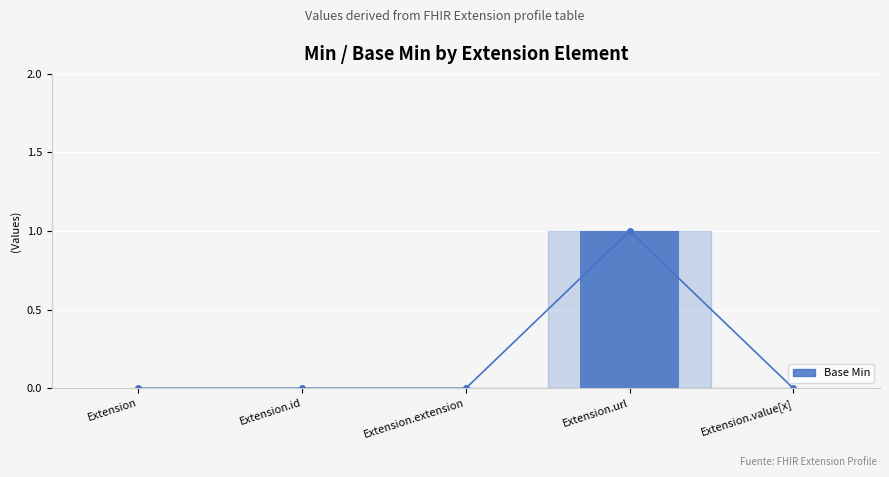

What is the maximum value shown in the chart?

1